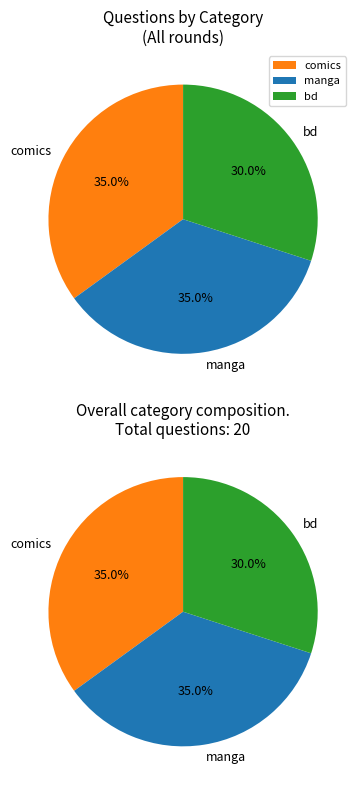

Approximately how many times larger is the value at bd compared to manga?

0.9